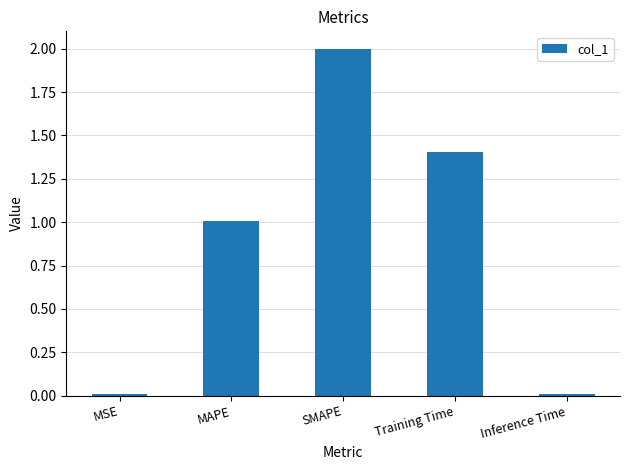

Approximately how many times larger is the value at MAPE compared to Training Time?

0.7